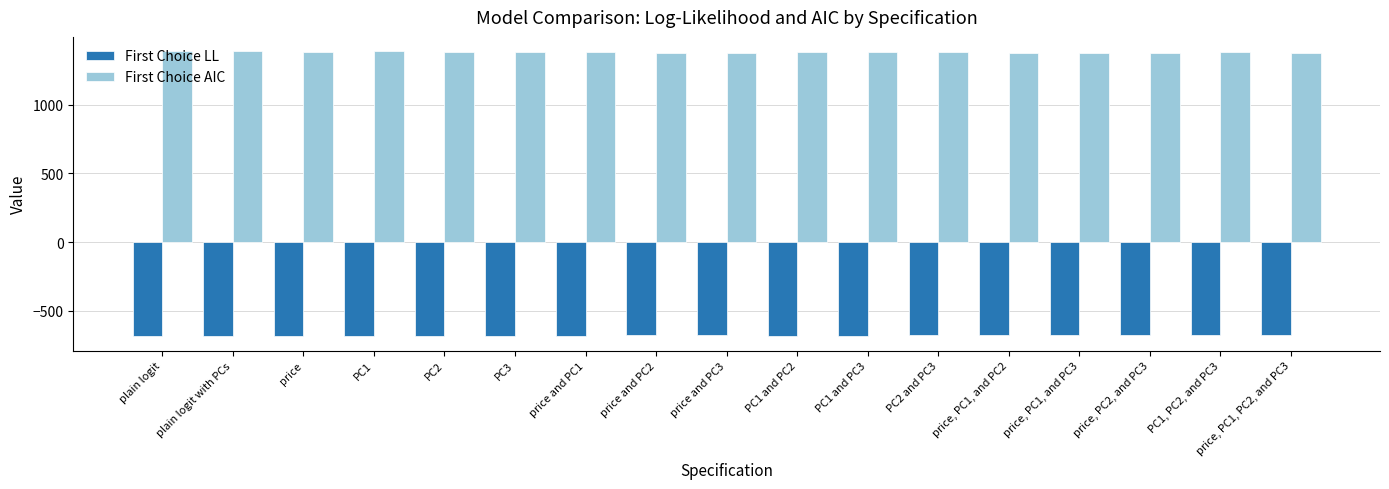

What is the sum of all First Choice LL values?

-11566.7